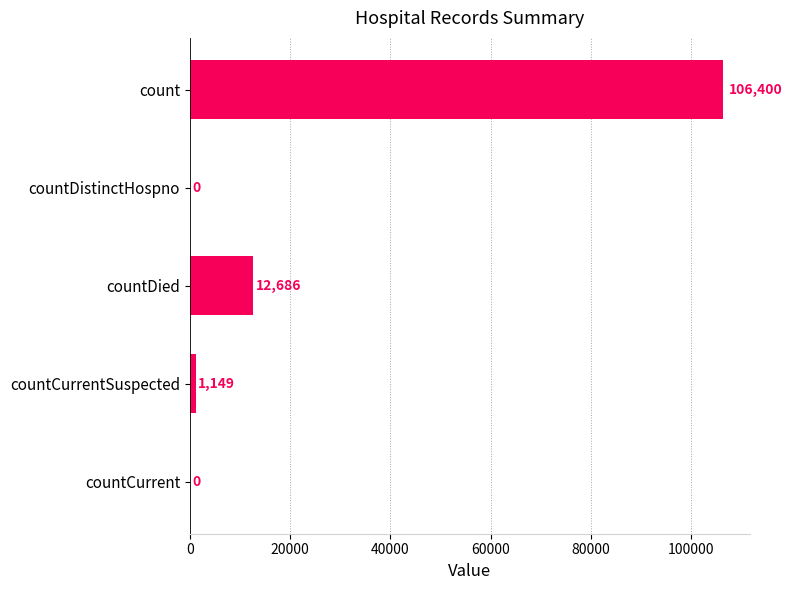

True or false: the data shows 53001 at countDistinctHospno.

False